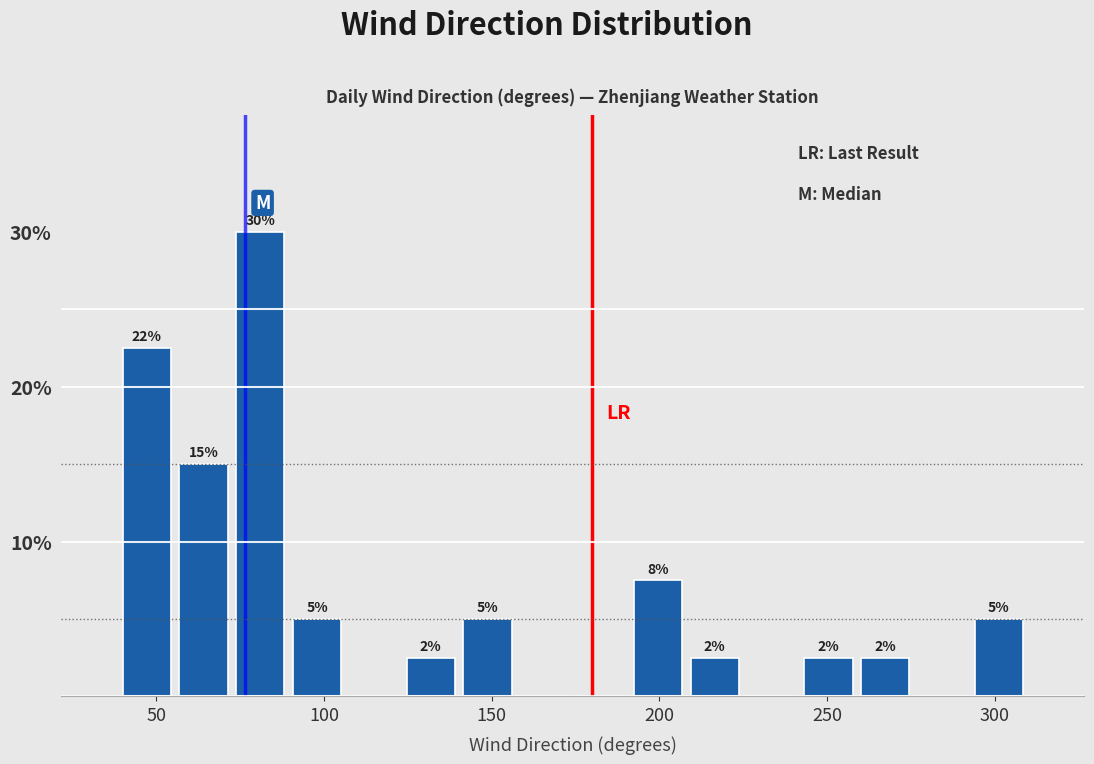

Around what value on the x-axis is the tallest bar? Give the approximate position of its centre, as read against the axis.

80